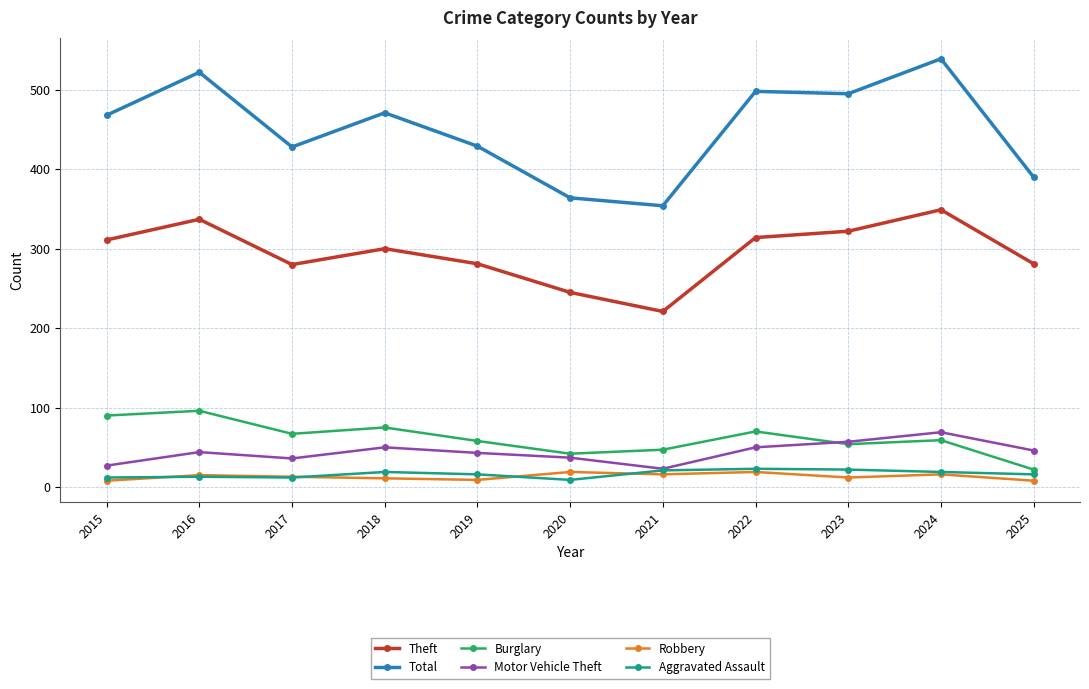

How many data points does each series have?

11